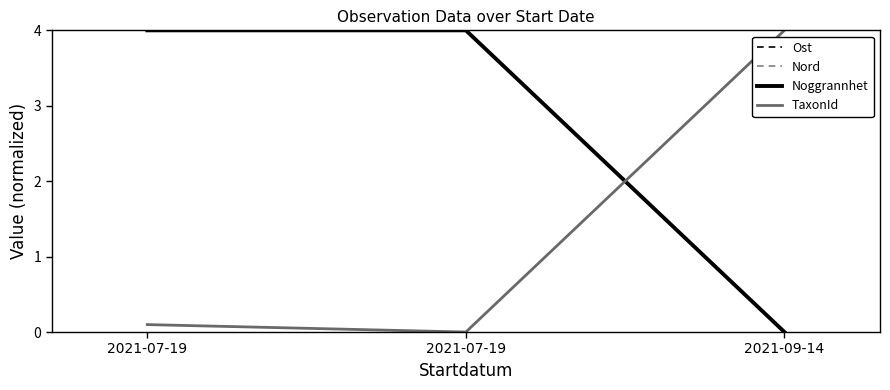

Rank the categories by Nord value from highest to lowest.

2021-07-19, 2021-07-19, 2021-09-14